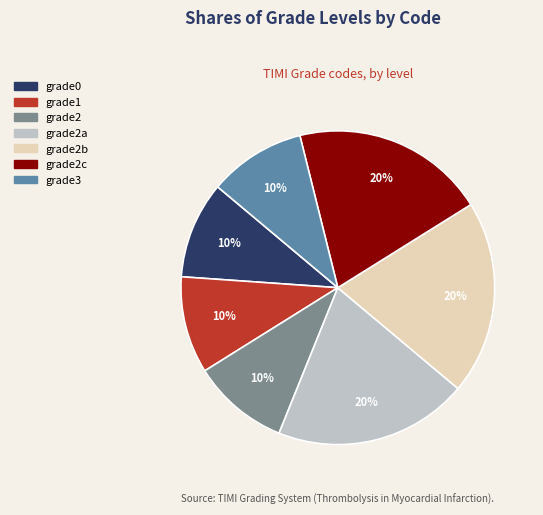

Is there any slice that represents more than half of the pie?

No